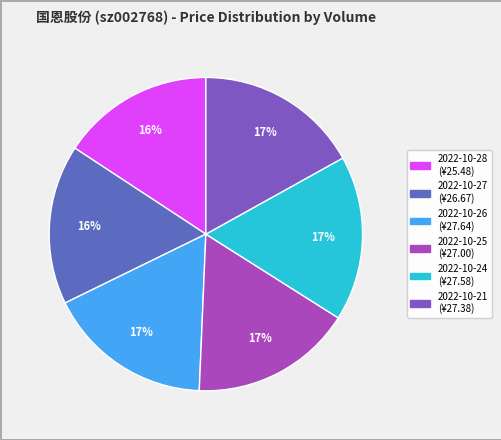

How many slices are in this pie chart?

6